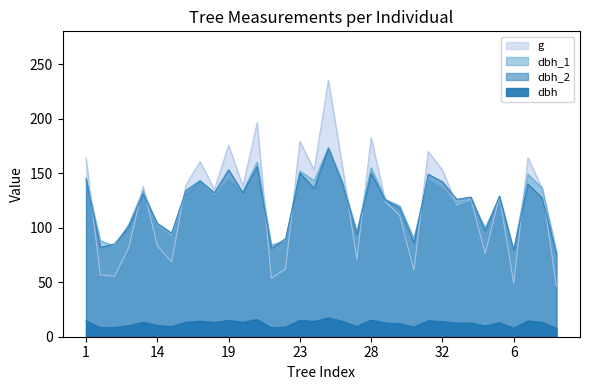

True or false: dbh_2 has more than 1 interior local peaks.

True